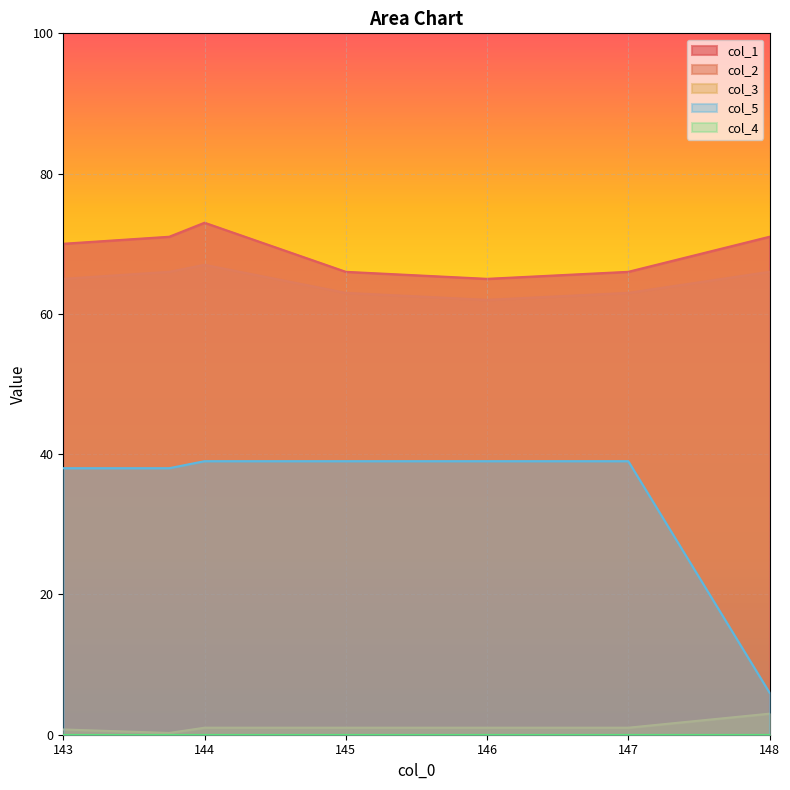

True or false: col_1 and col_5 cross at least once.

False